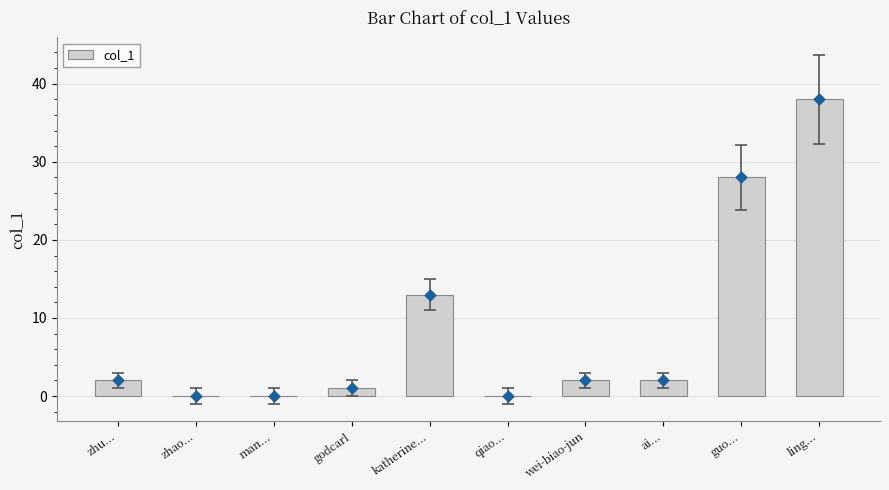

Which has a higher value, wei-biao-jun or man...?

wei-biao-jun